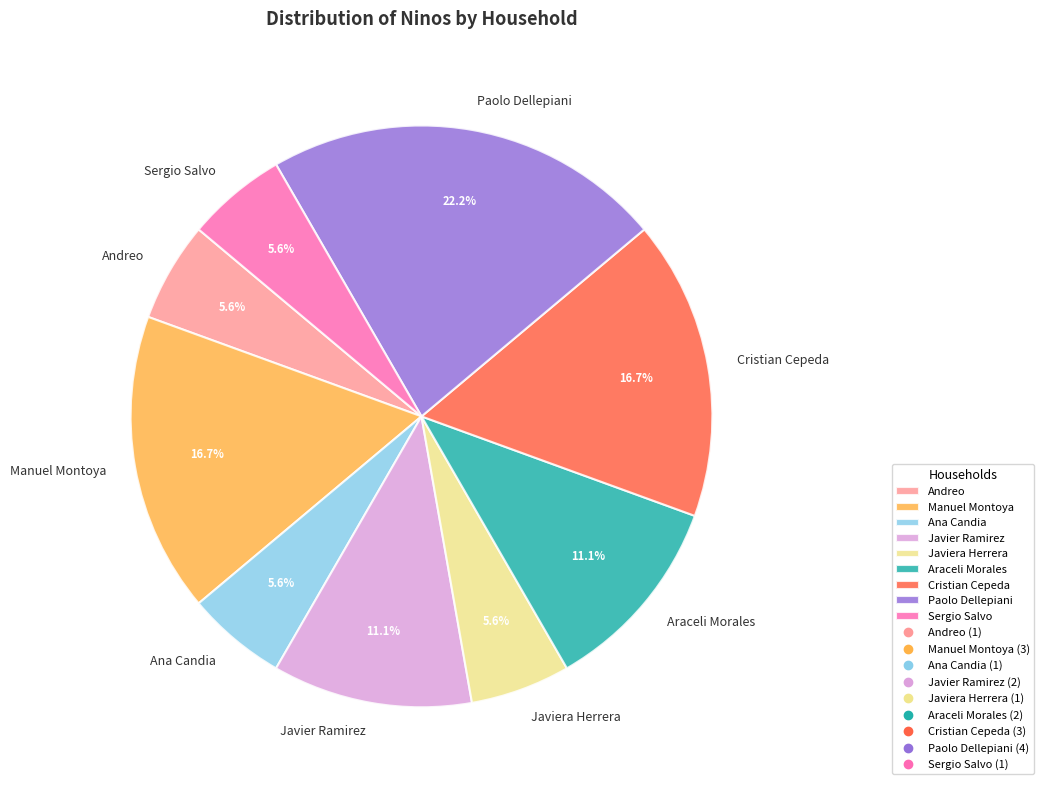

What percentage is NOT represented by Araceli Morales?

88.9%